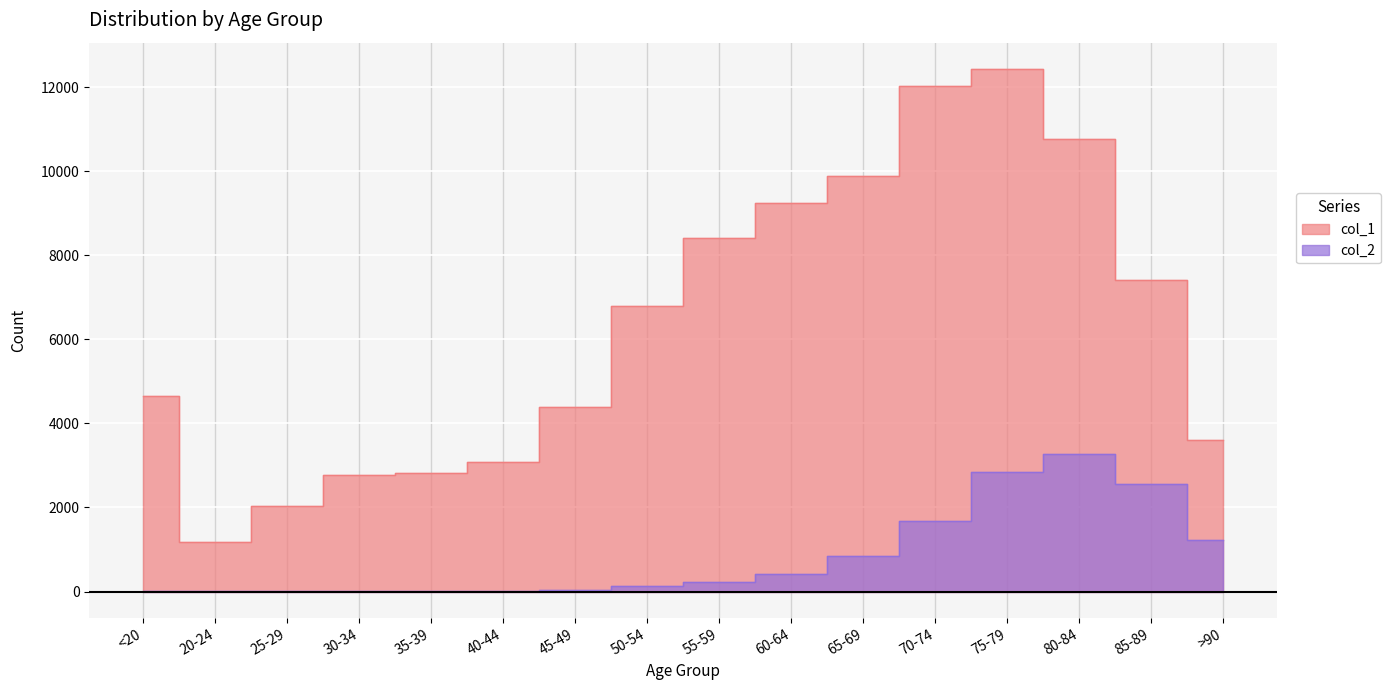

What is the lowest value of the col_2 series?

3